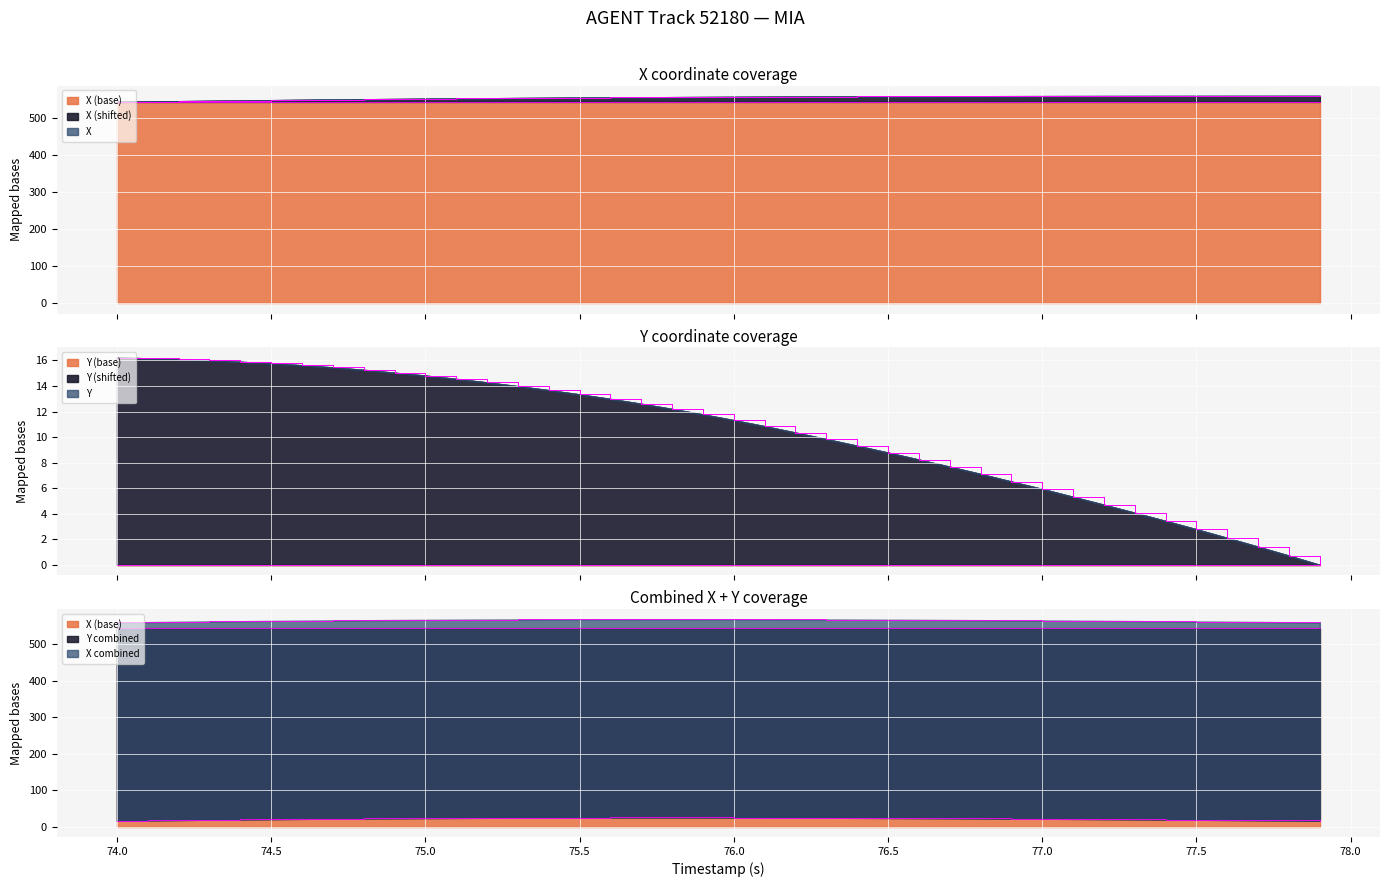

Is it true that Y combined equals 16.2 at 74.0?

True